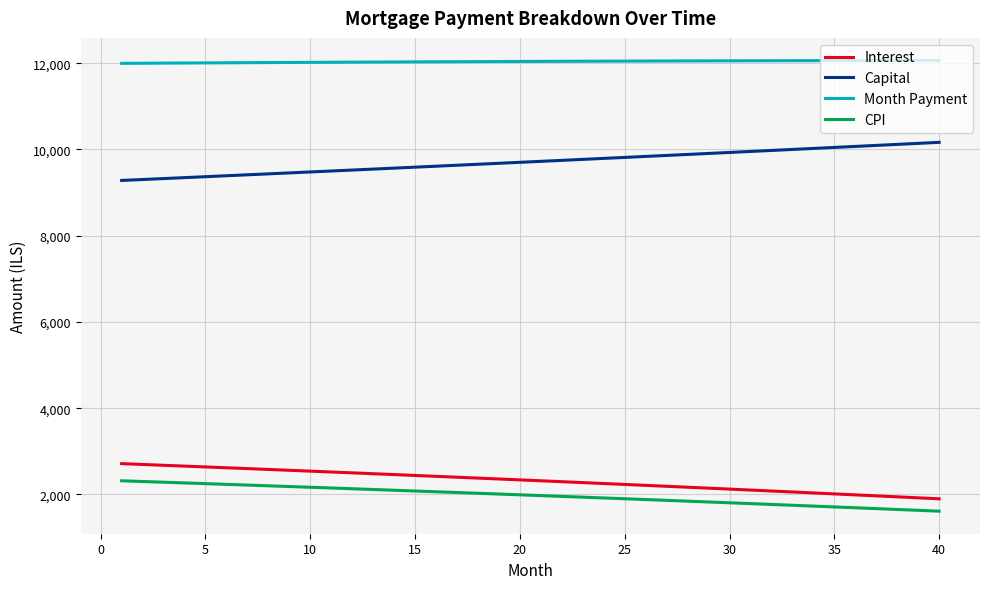

Which series has the largest total across all categories?

Month Payment